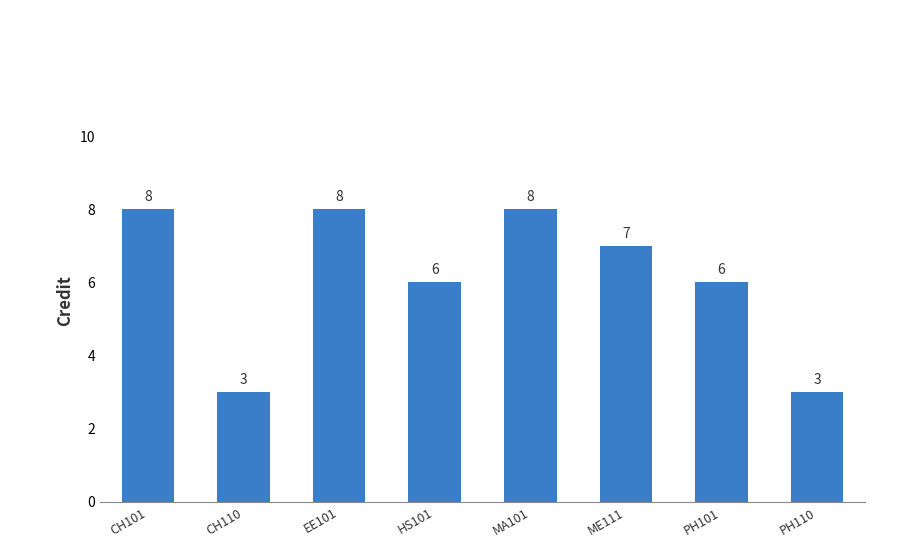

Reading left to right, list all the values displayed in this chart.

8	3	8	6	8	7	6	3